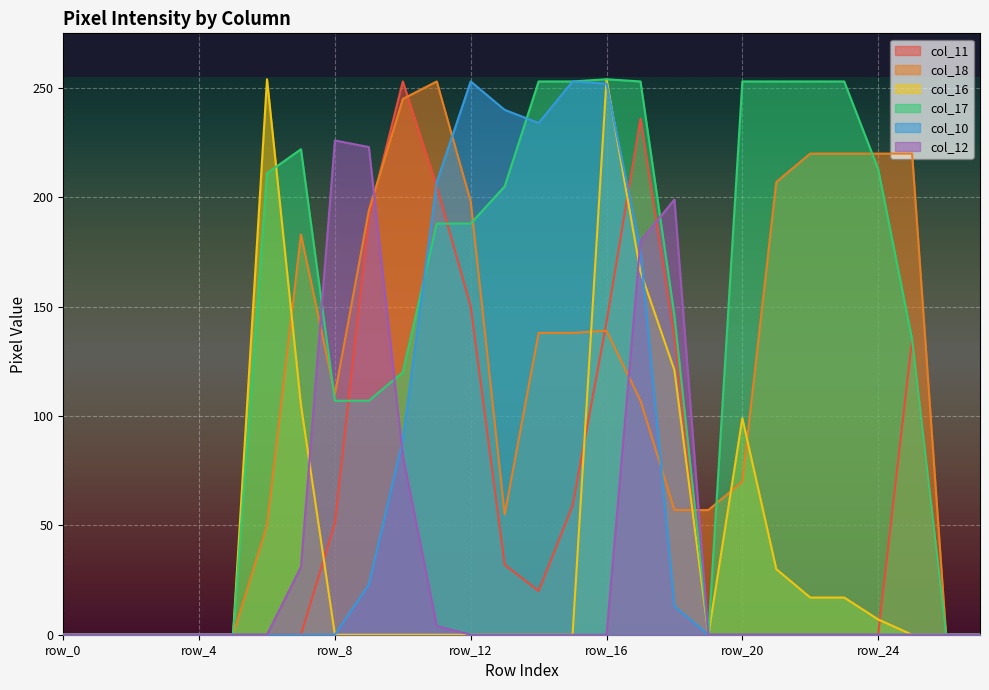

What is the greatest value displayed?

254